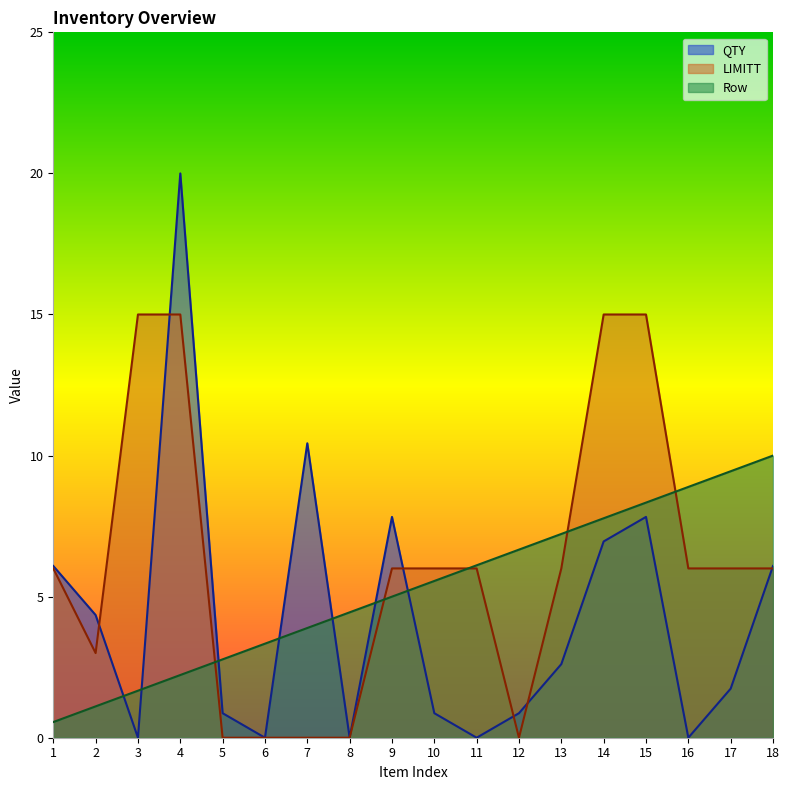

What is the highest value of the QTY series?

20.0